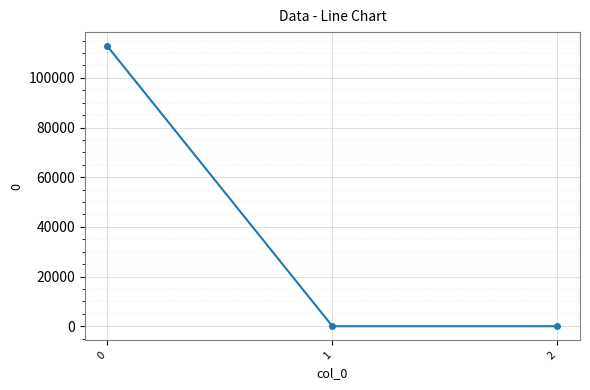

Reading right to left, transcribe all the data shown in this chart.

0.0	0.0	112767.0